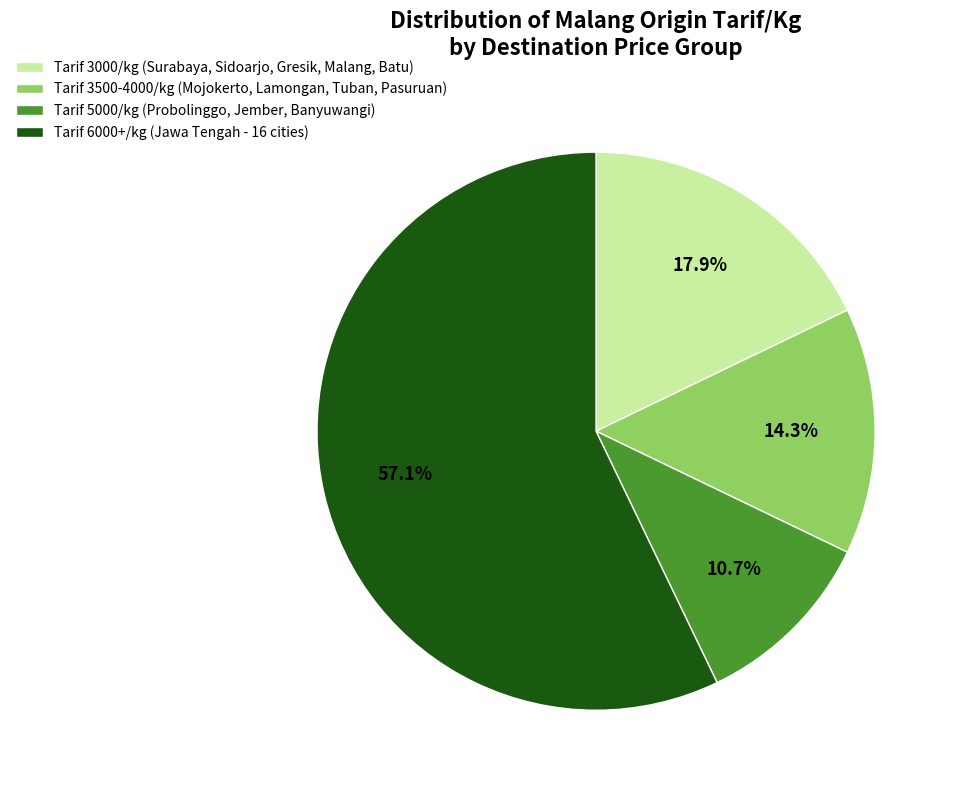

What is the largest slice in the pie chart?

Tarif 6000+/kg (Jawa Tengah - 16 cities)